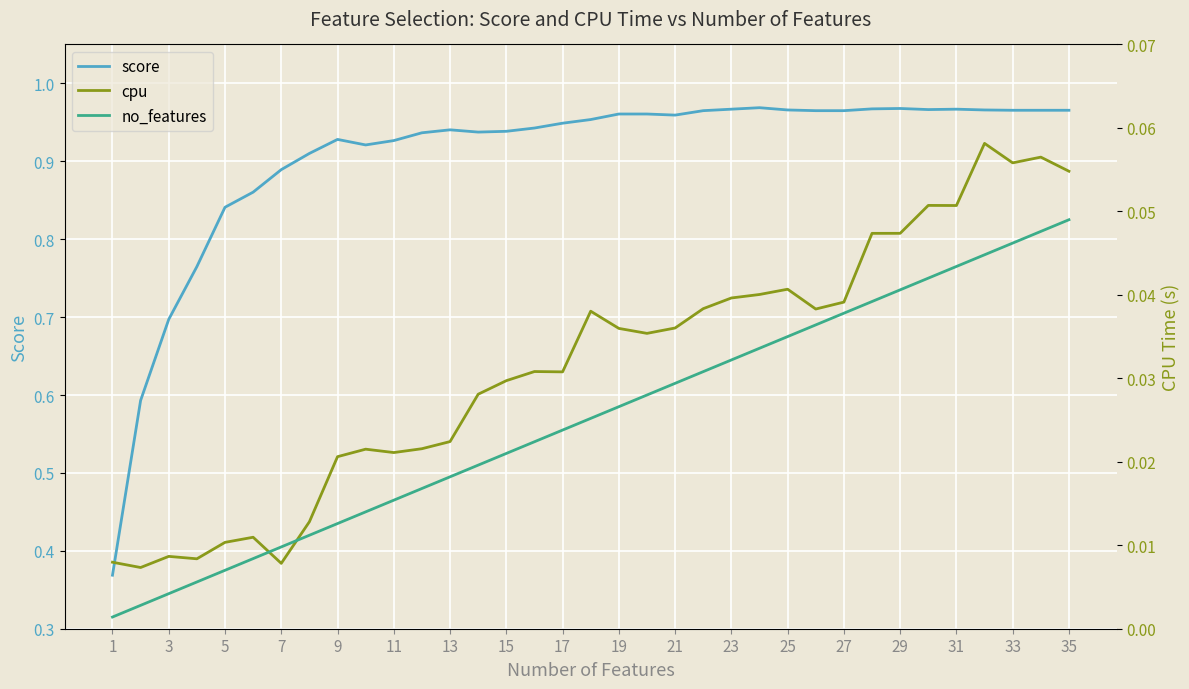

At which category is the sum across all series the highest?

35